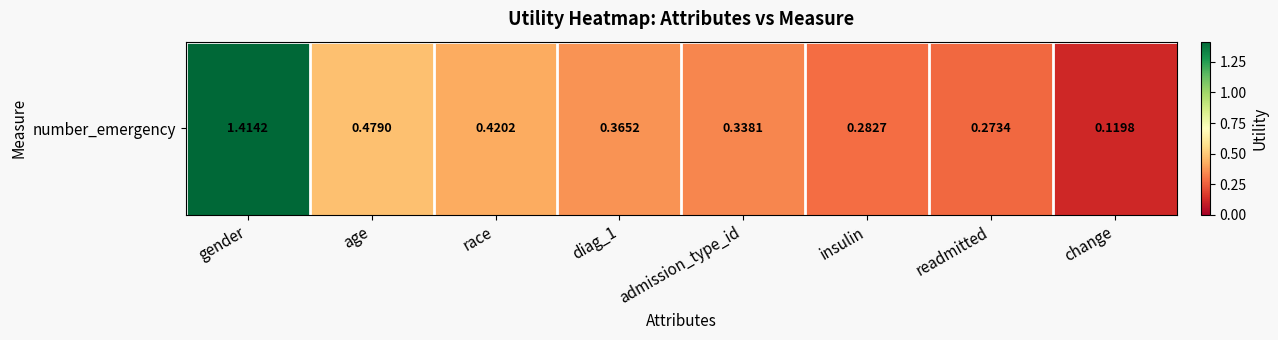

True or false: the data shows 1.4 at gender.

True